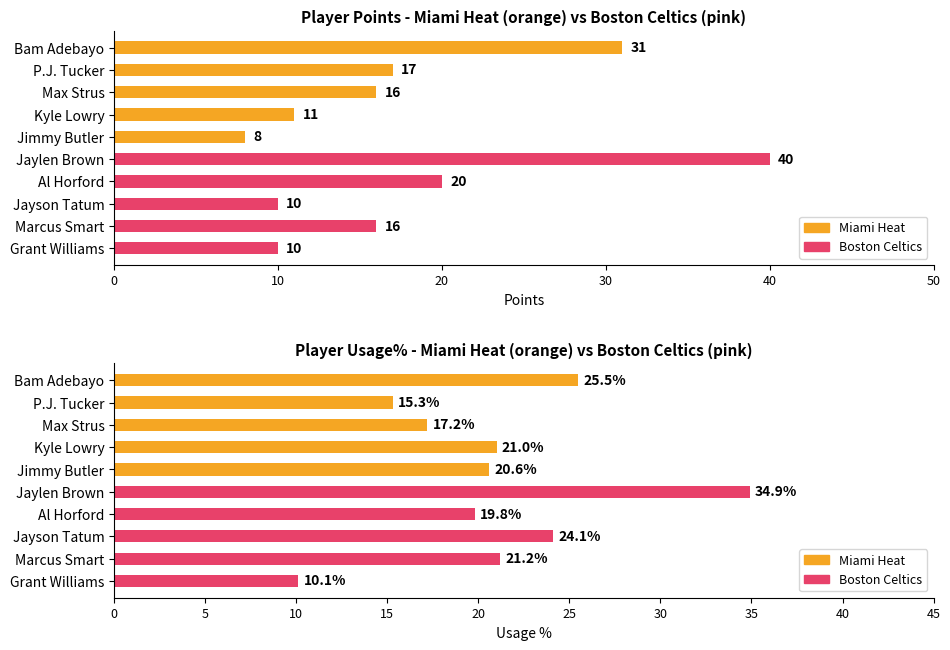

What is the value of the Points bar at the 6th from the left?

40.0